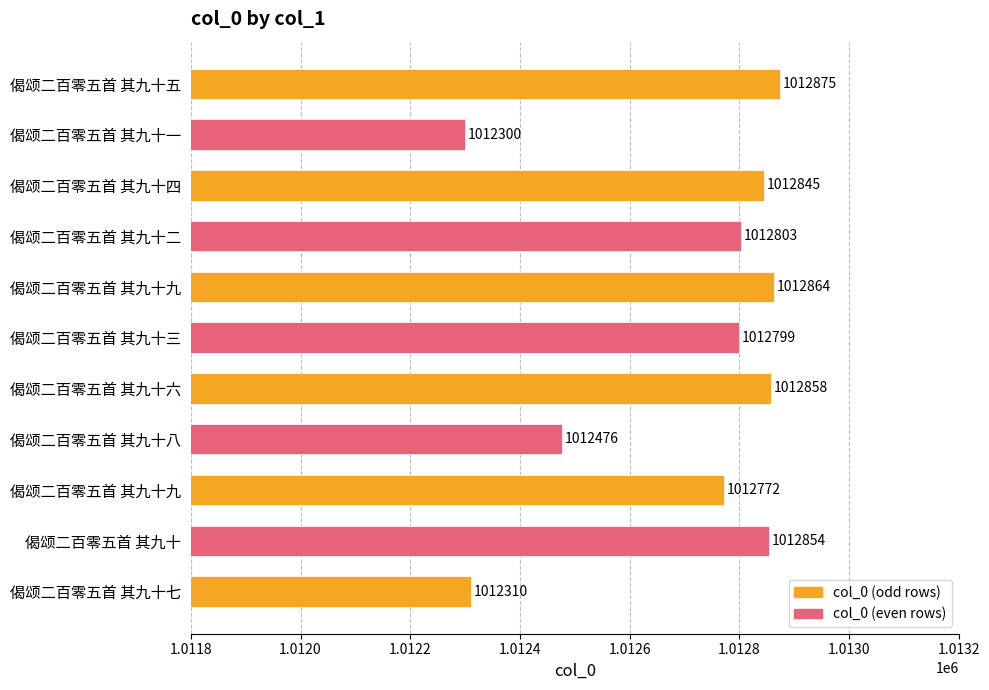

Which category has the highest value across all series?

偈颂二百零五首 其九十五